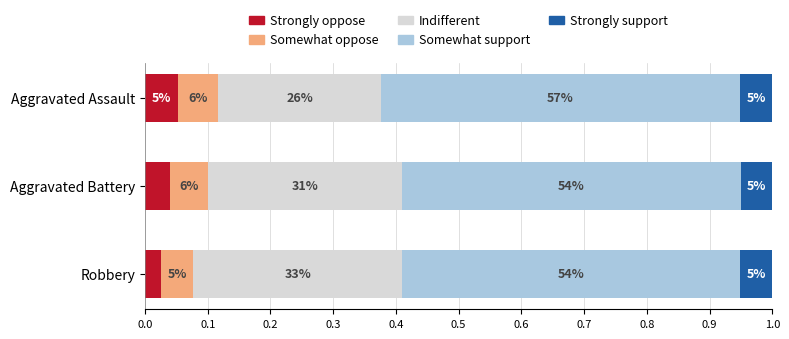

What are all the series names shown in the legend?

Strongly oppose, Somewhat oppose, Indifferent, Somewhat support, Strongly support